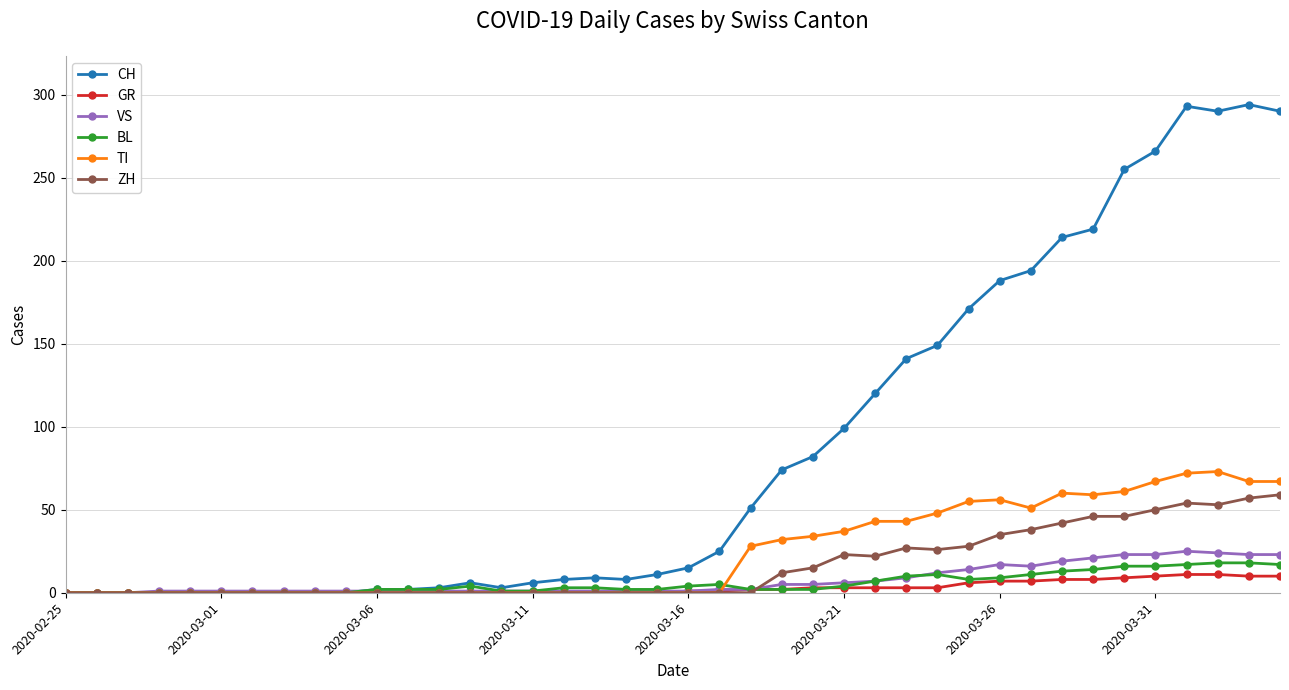

Which series has the largest total across all categories?

CH